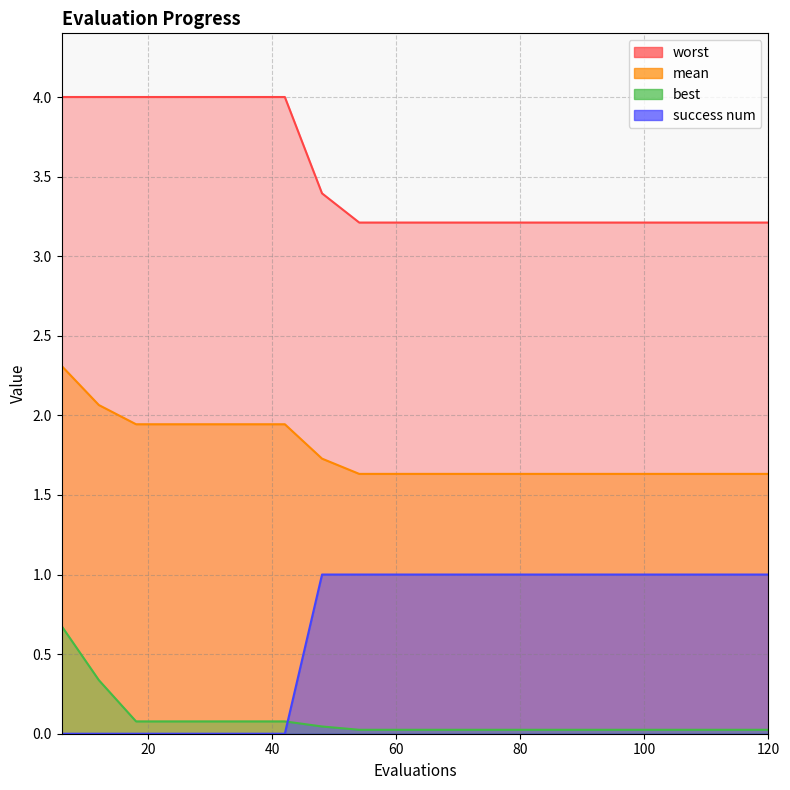

Which series has the widest spread of values?

success num